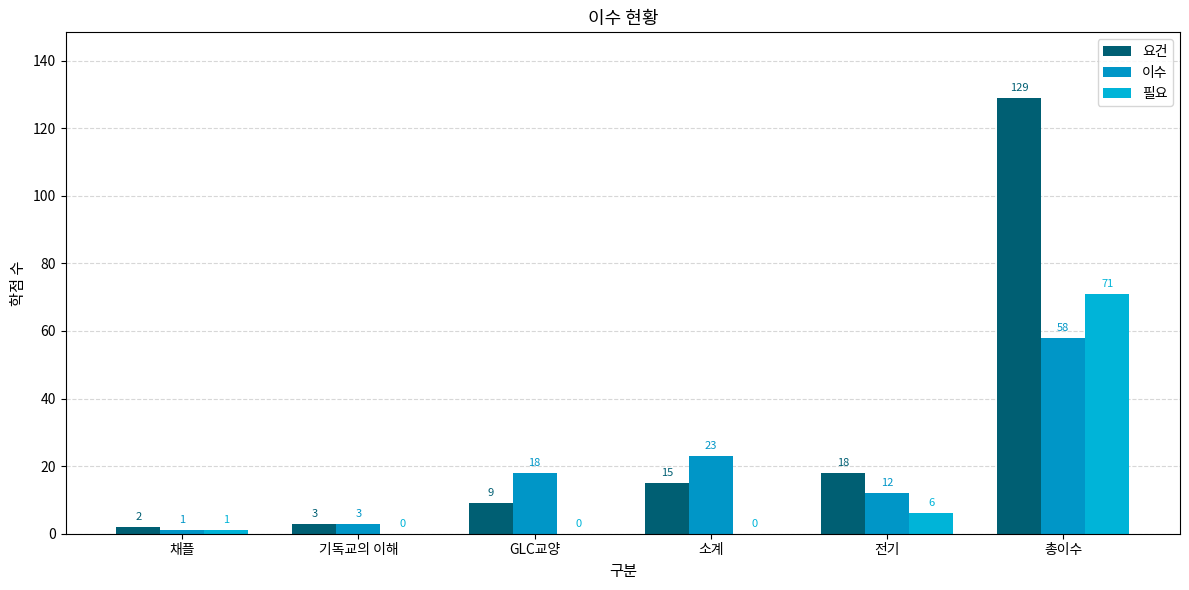

Reading right to left, what are all the values shown in this chart?

요건: 총이수=129	전기=18	소계=15	GLC교양=9	기독교의 이해=3	채플=2
이수: 총이수=58	전기=12	소계=23	GLC교양=18	기독교의 이해=3	채플=1
필요: 총이수=71	전기=6	소계=0	GLC교양=0	기독교의 이해=0	채플=1